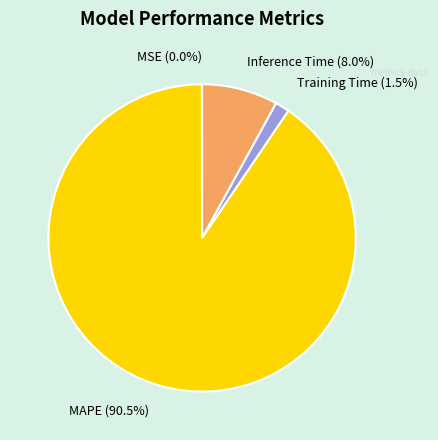

Between MAPE and Inference Time, which is larger?

MAPE